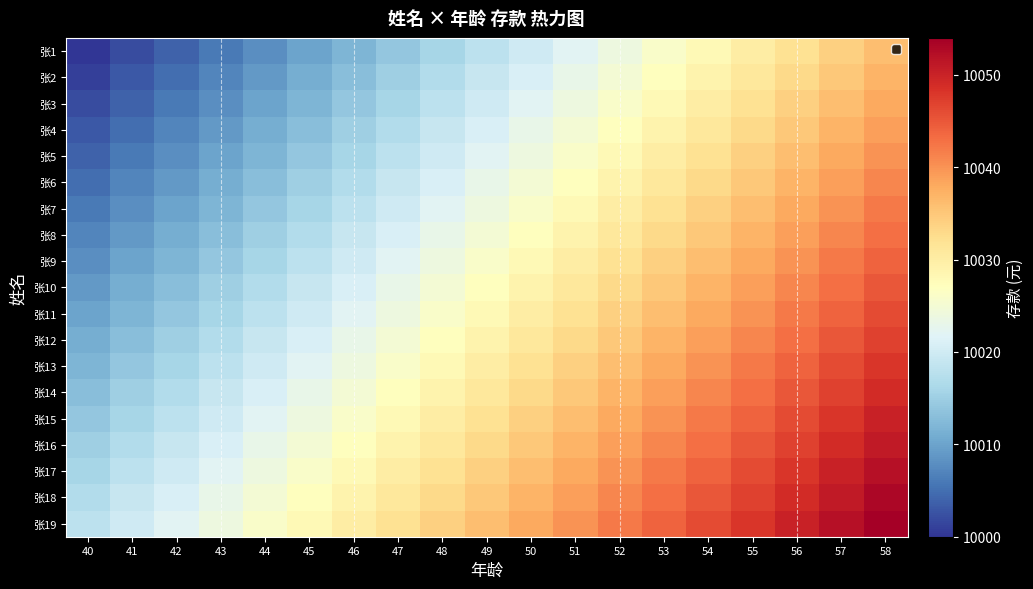

What is the maximum value shown in the chart?

10054